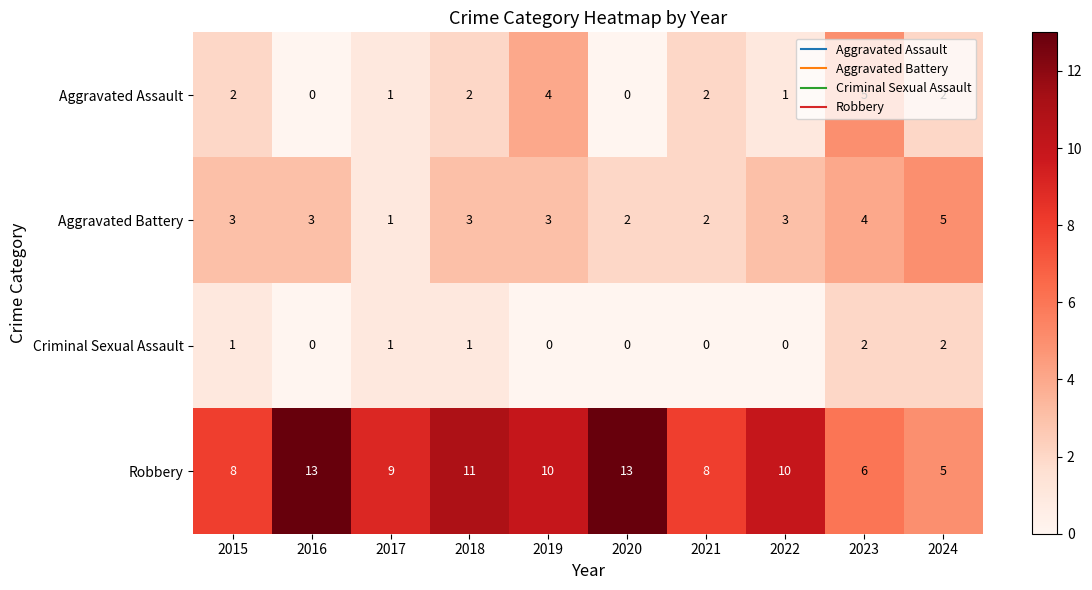

Is it true that Aggravated Assault equals 2 at 2024?

True